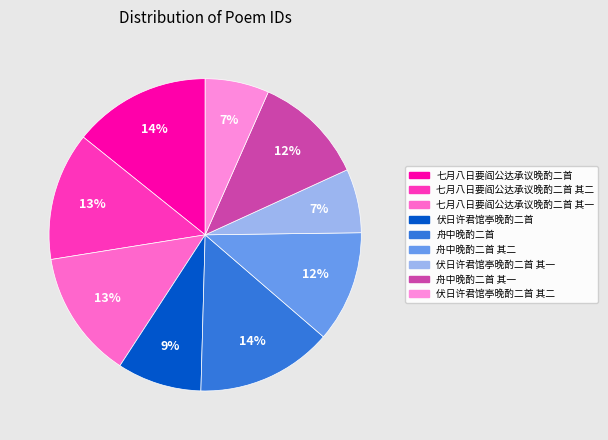

Is there any slice that represents more than half of the pie?

No